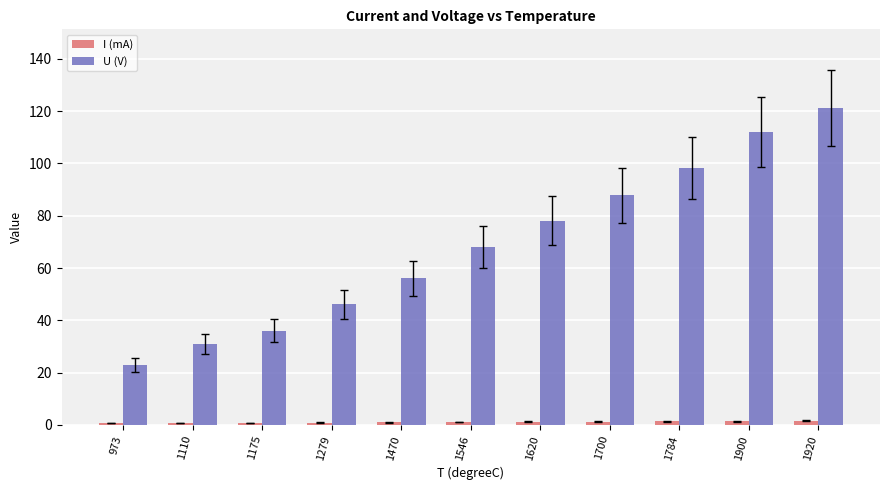

What is the average value of the I (mA) series?

1.1